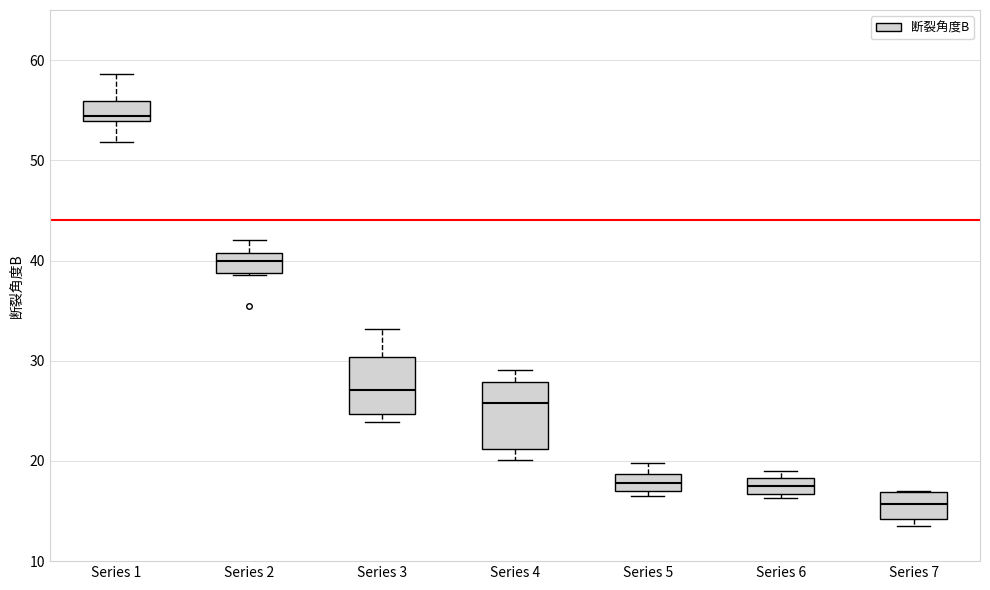

Which box's median line is the lowest?

Series 7